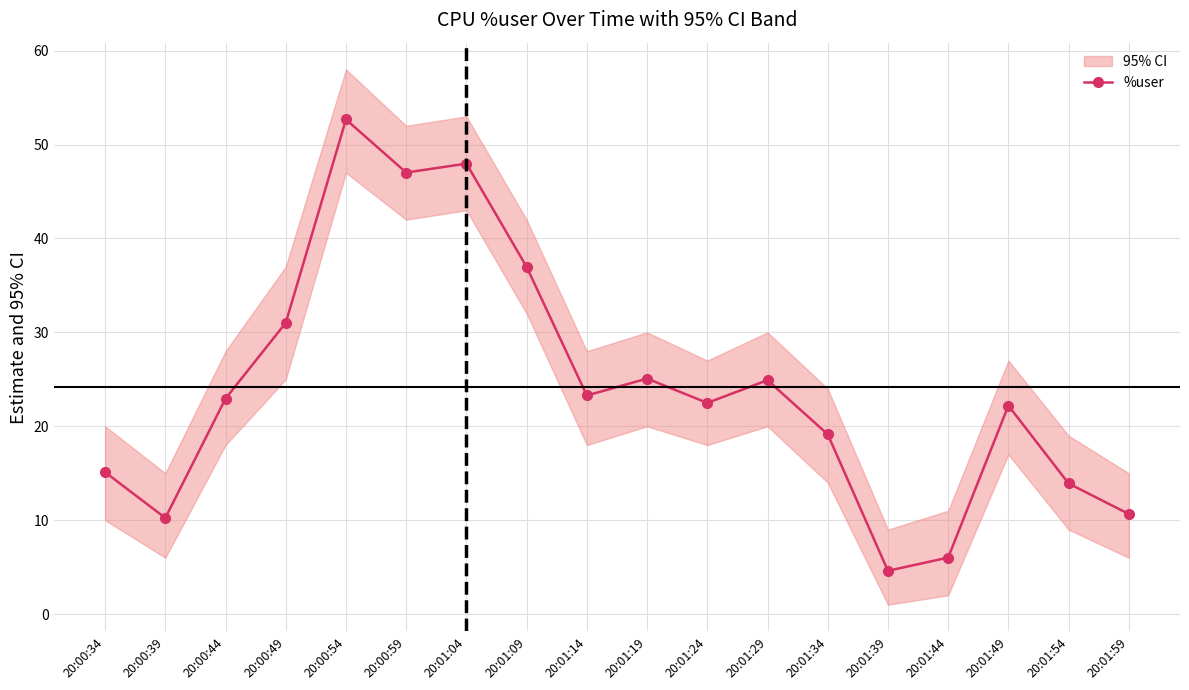

Reading left to right, transcribe all the data shown in this chart.

15.1	10.2	22.9	31.0	52.7	47.0	48.0	37.0	23.3	25.1	22.5	24.9	19.1	4.6	6.0	22.2	13.9	10.7